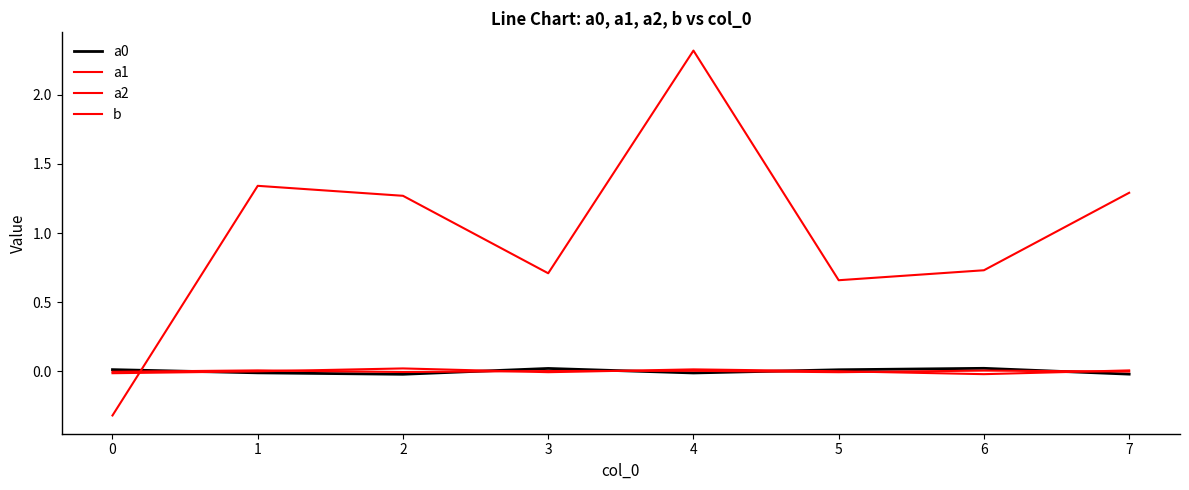

In a2, how many points are lower than both neighbors (excluding endpoints)?

2